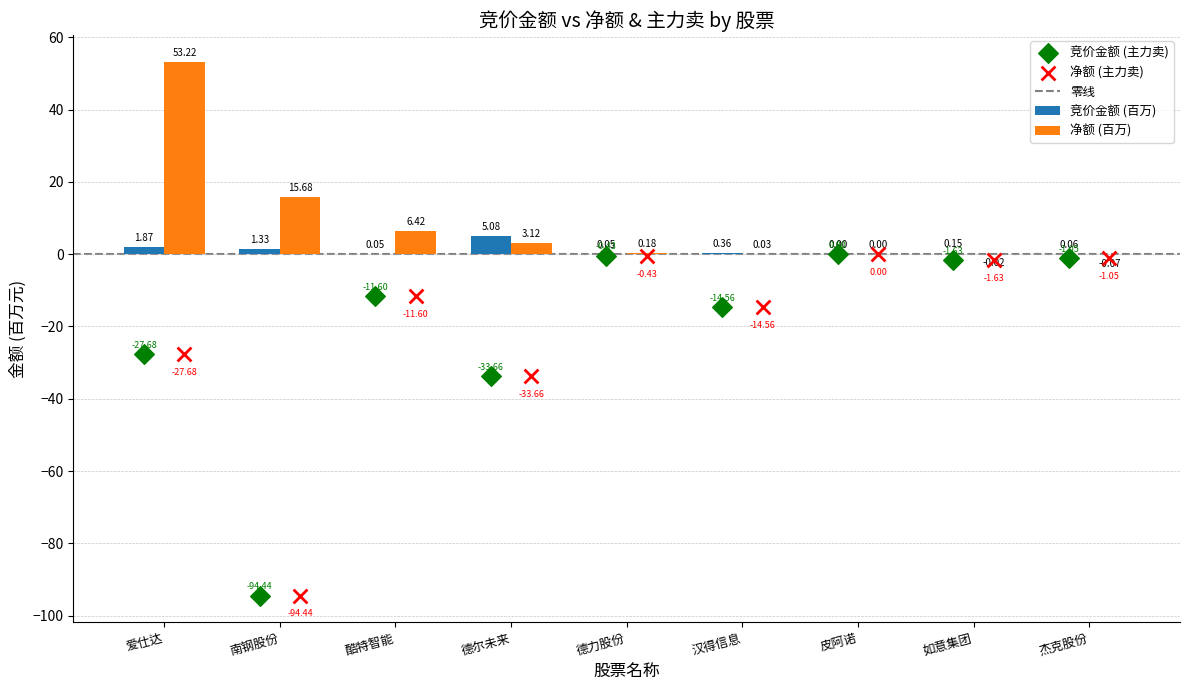

What is the sum of all 竞价金额 (百万) values?

9.0